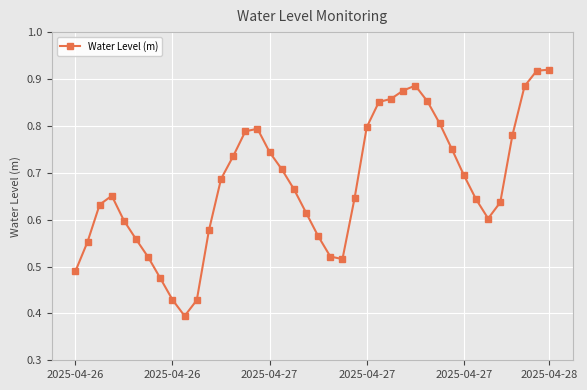

True or false: there are more than 1 points higher than both neighbors.

True